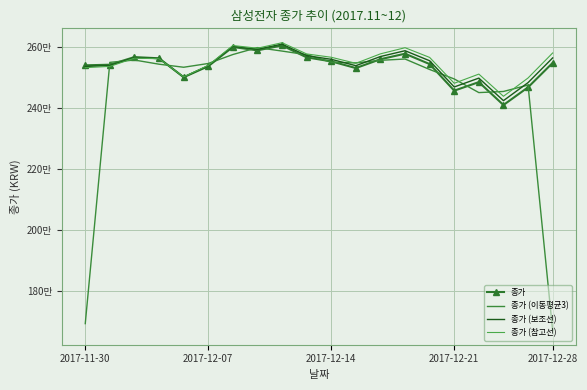

How many intersections are there between 종가 (참고선) and 종가 (이동평균3)?

12